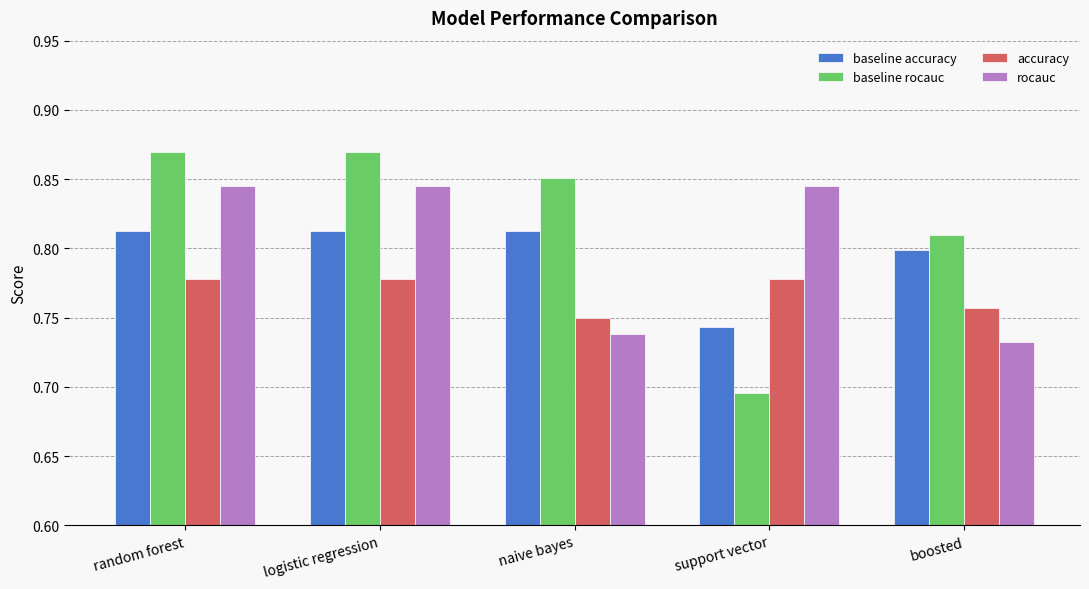

Is it true that rocauc equals 0.8 at random forest?

True